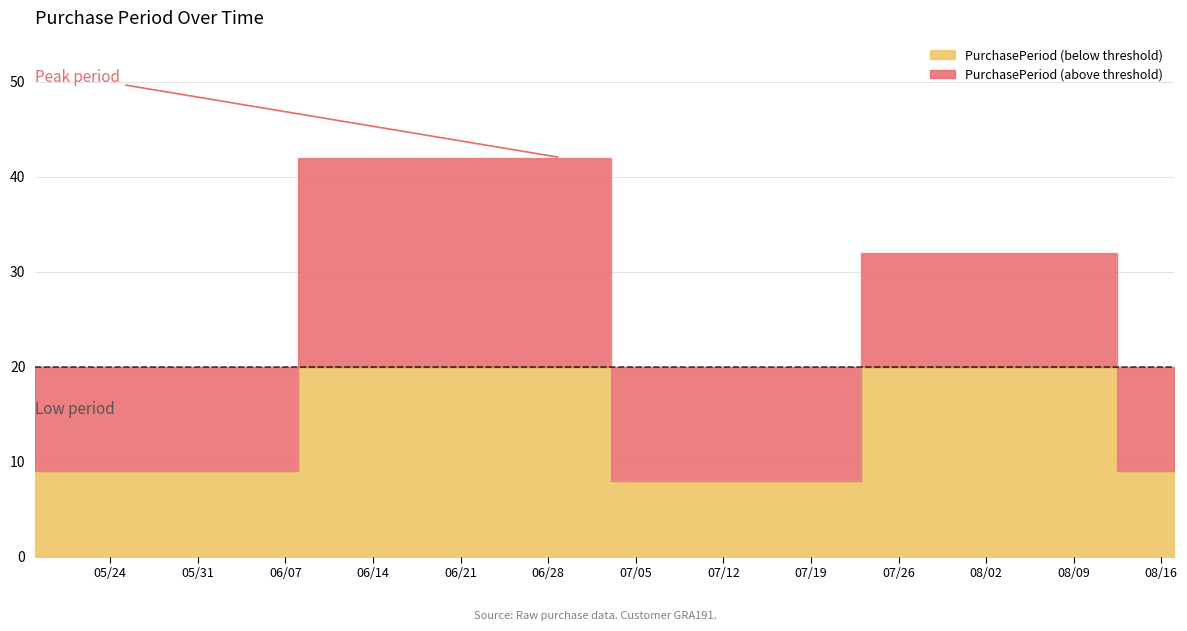

List the labels in order of value, largest first.

2016-06-29, 2016-08-08, 2016-05-18, 2016-08-17, 2016-07-07